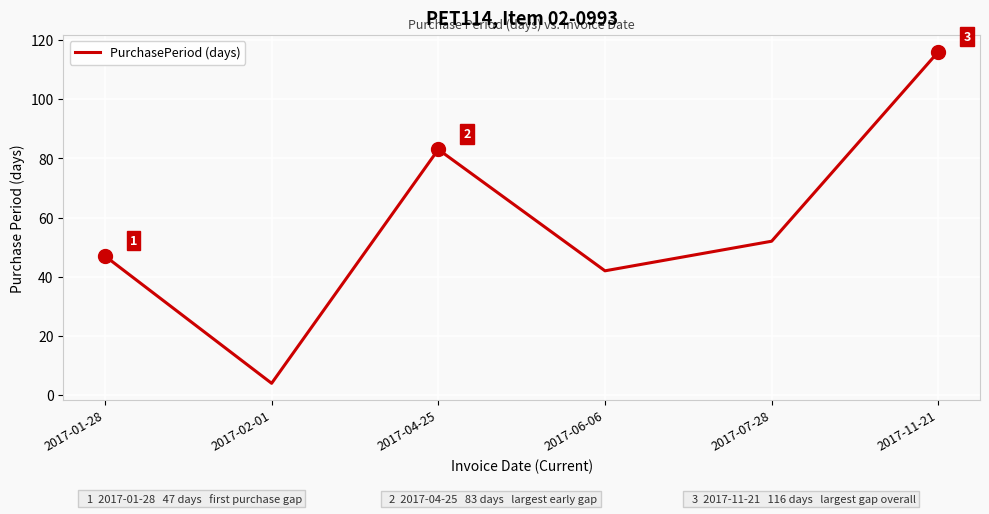

Reading left to right, list all the values displayed in this chart.

47	4	83	42	52	116